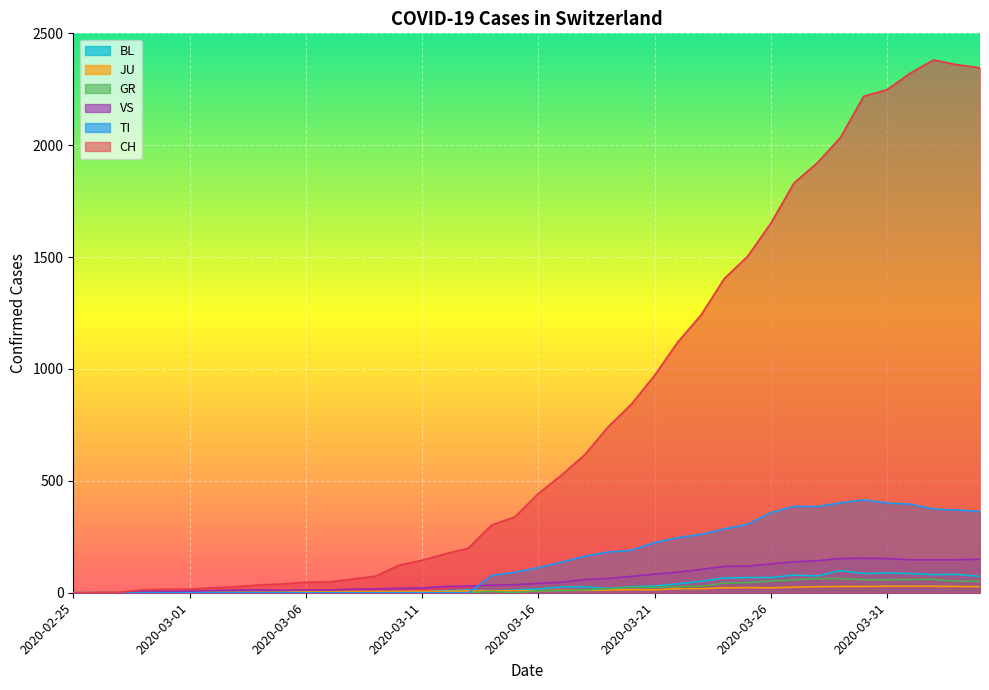

Which category has the lowest value across all series?

2020-02-25